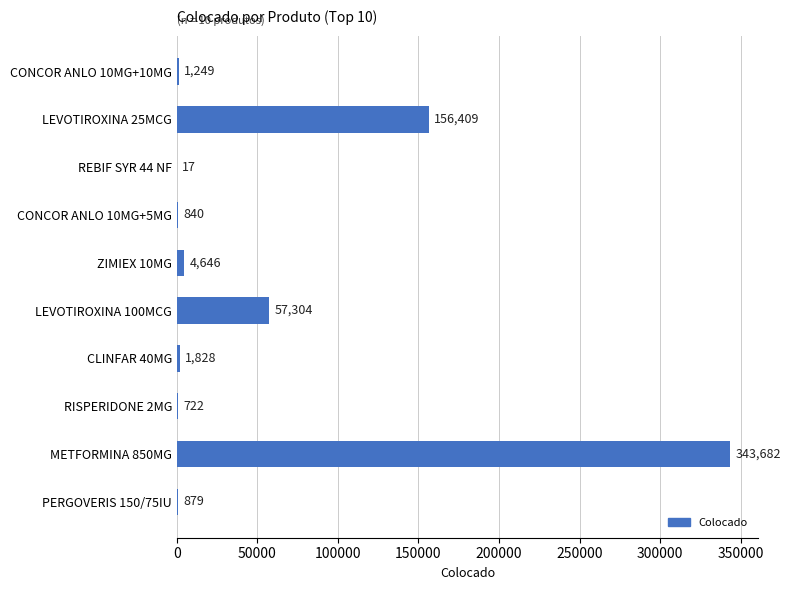

The value at RISPERIDONE 2MG is 722. True or false?

True